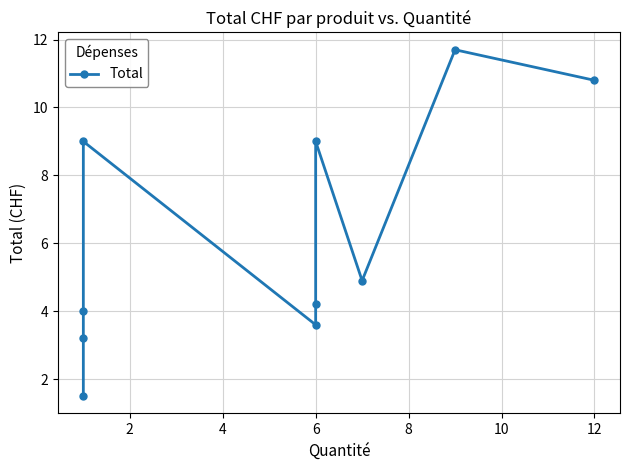

What is the difference between the second highest and minimum values?

9.3